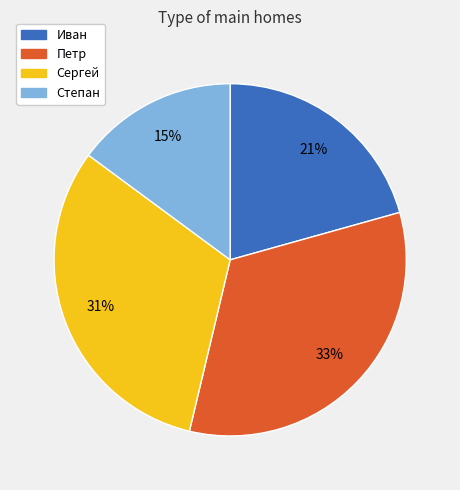

Which category has the smallest portion of the pie?

Степан